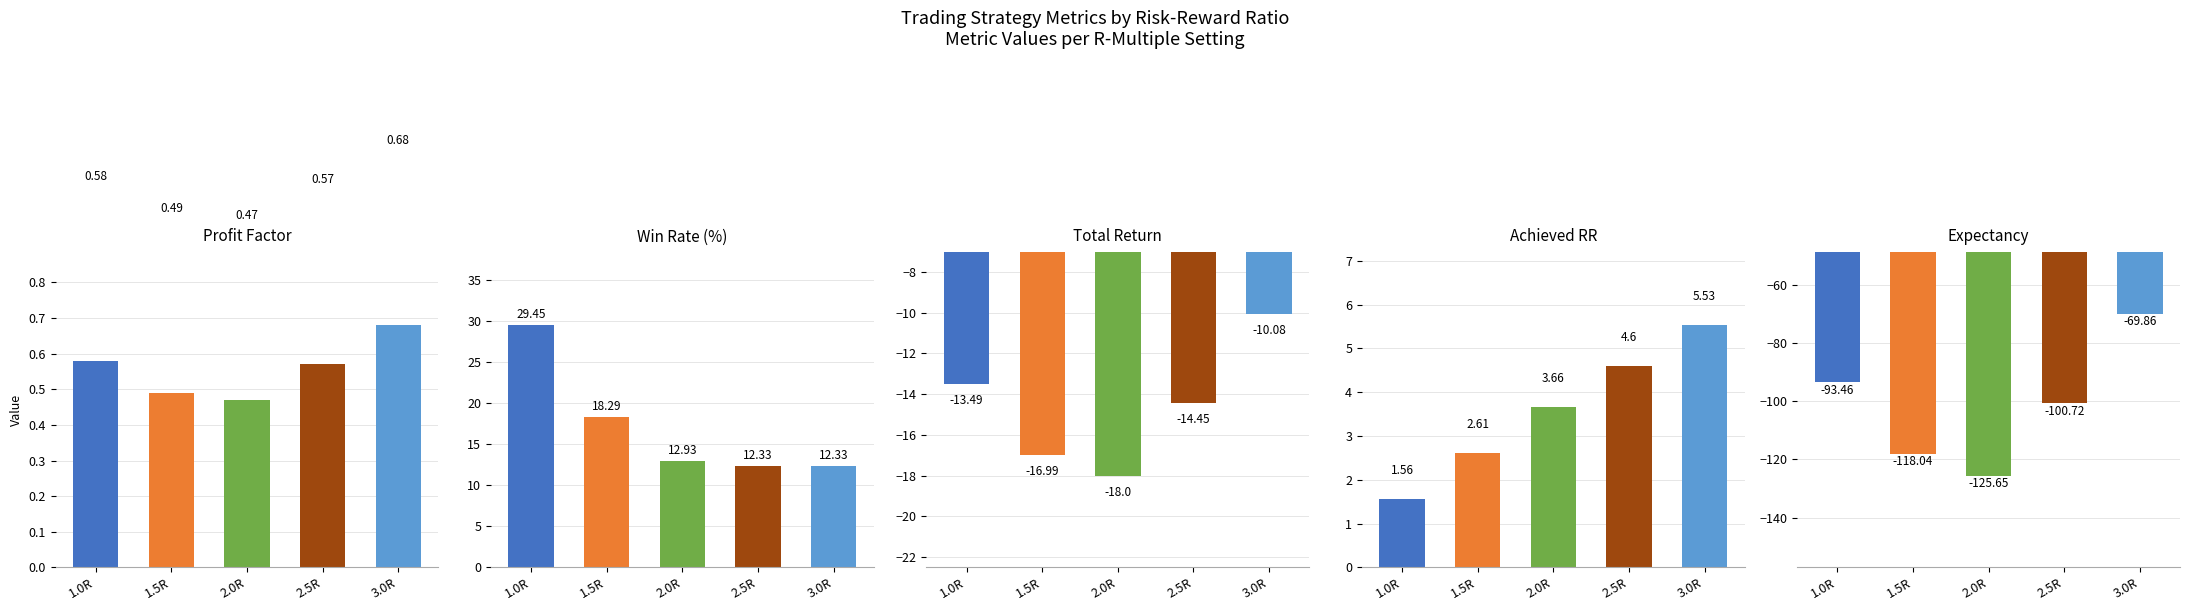

True or false: expectancy has a value of -100.7 at 2.5R.

True